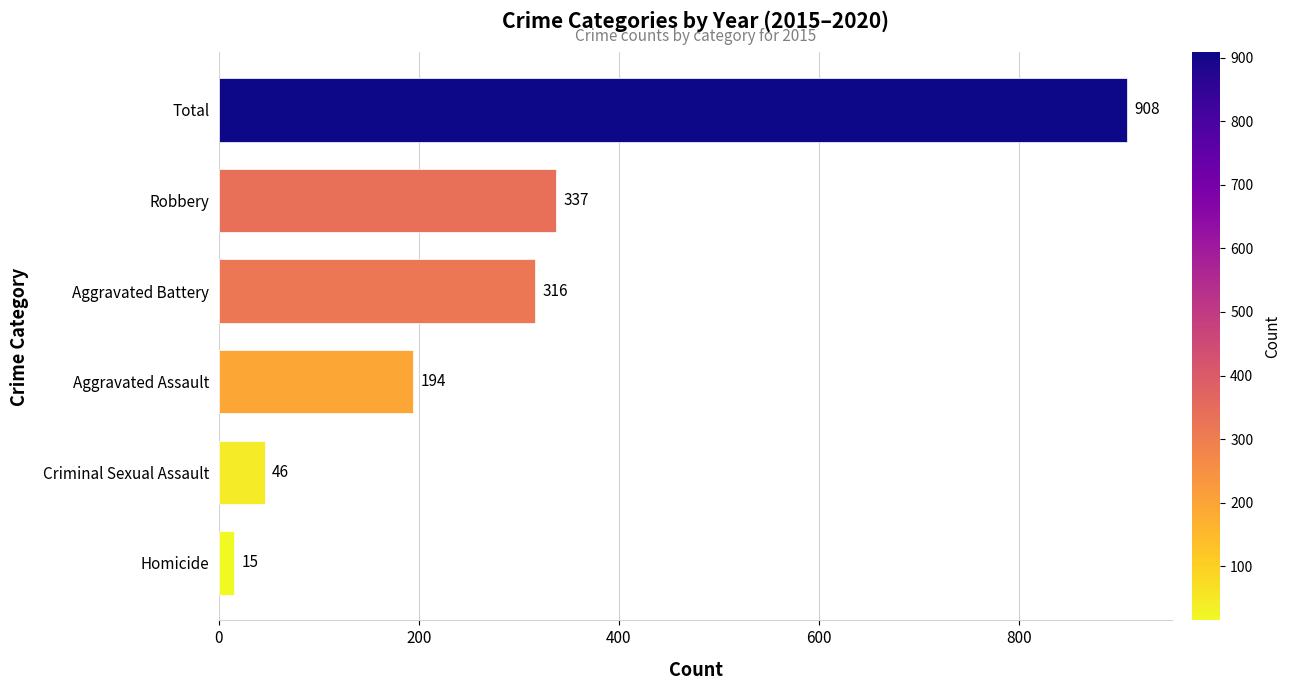

At which label is the value closest to 461?

Robbery